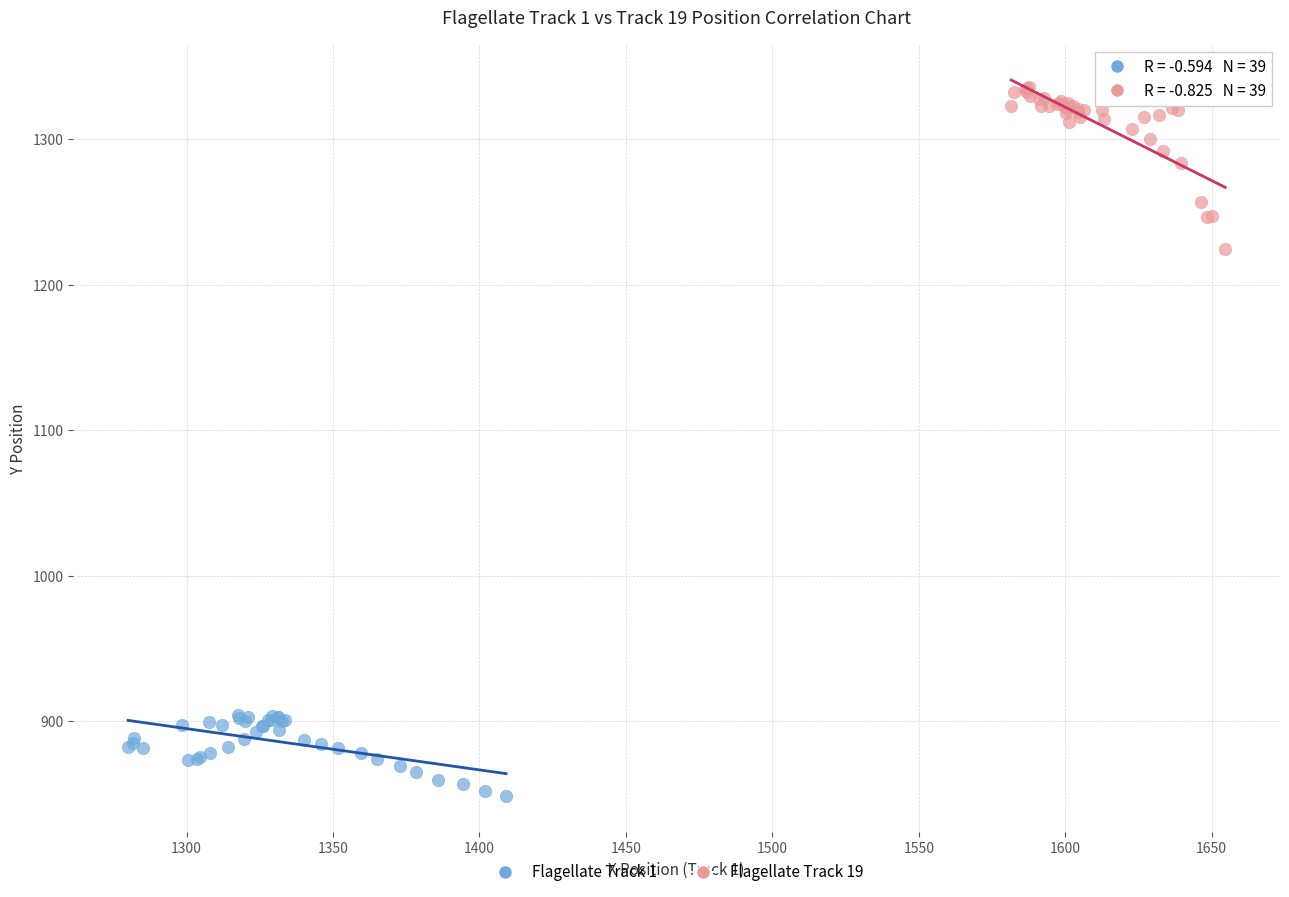

Which series contains the highest Y value?

Flagellate Track 19